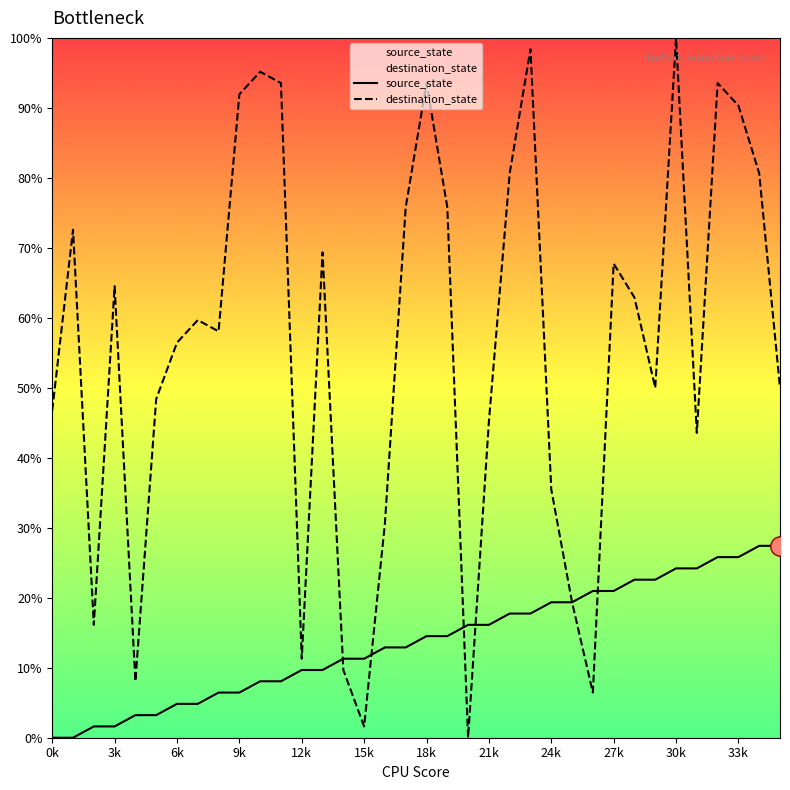

True or false: destination_state has a value of 30.6 at 16.

True